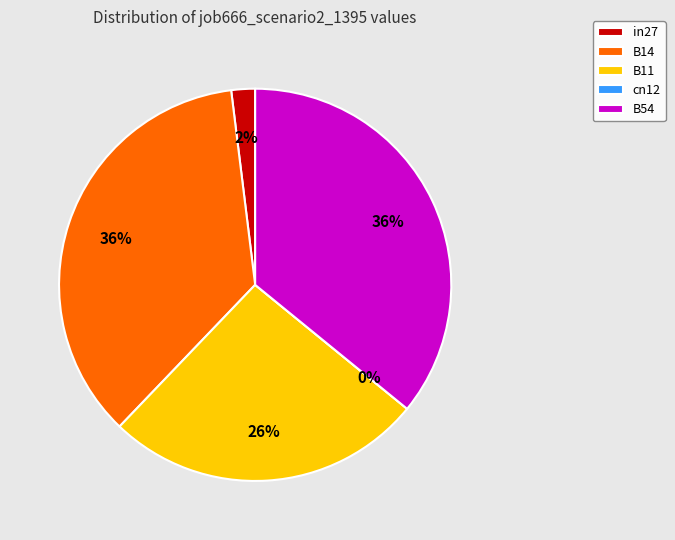

What is the total percentage of B54 and B14?

71.8%